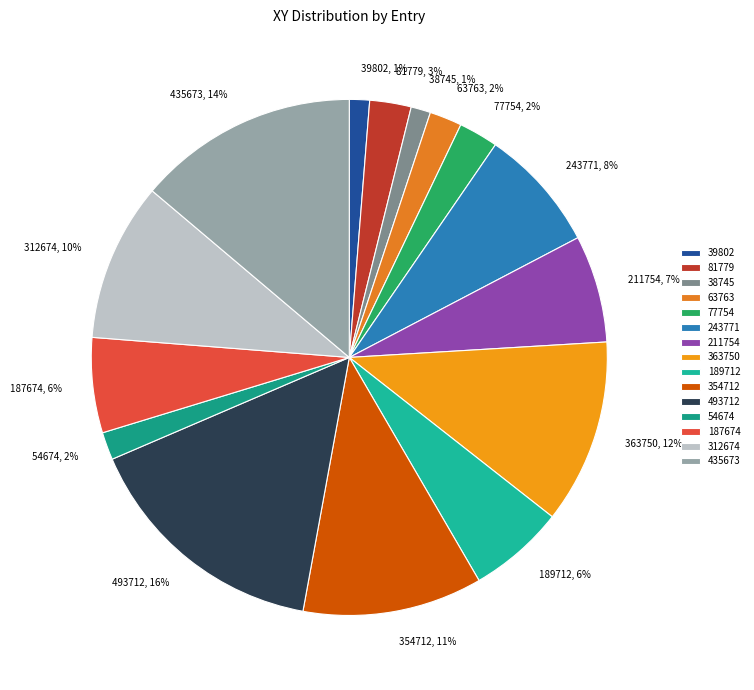

Which has a higher value, 243771 or 81779?

243771